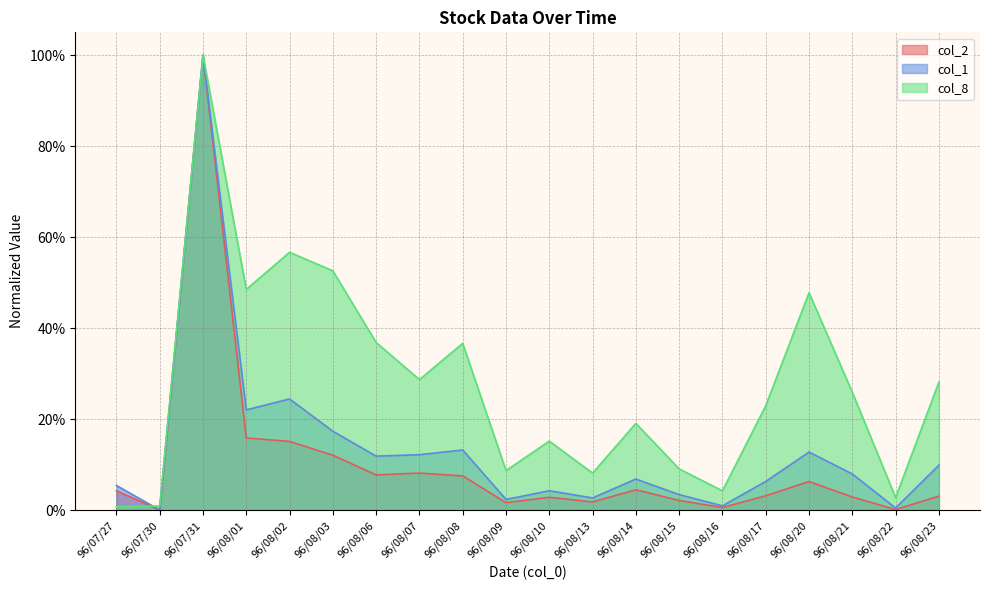

What are all the series names shown in the legend?

col_2, col_1, col_8